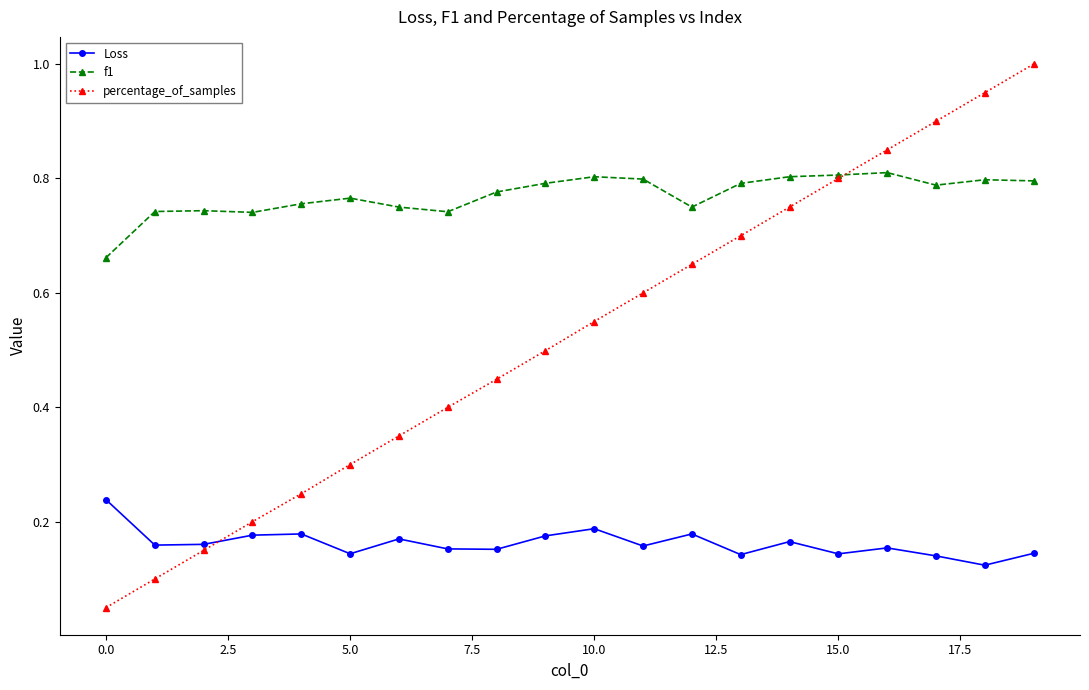

Which series has the largest range (max minus min)?

percentage_of_samples